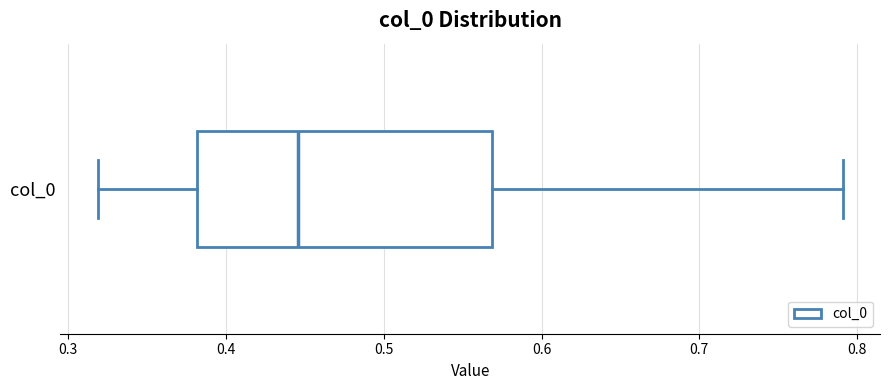

Read this box plot against the x-axis: the position of the median line, the range covered by the box, and the ends of both whiskers. The values are not printed on the chart, so give them approximately, as read against the axis.

median 0.45, box 0.38 to 0.57, whiskers 0.32 to 0.79